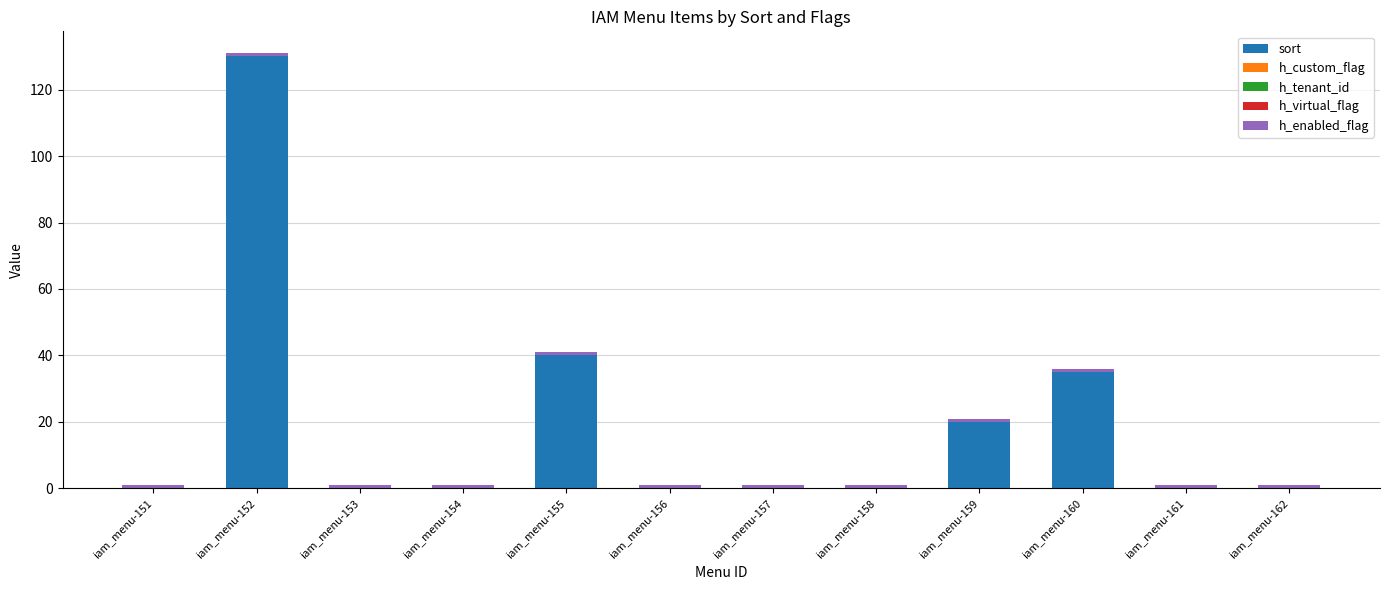

At which category is the sum across all series the highest?

iam_menu-152